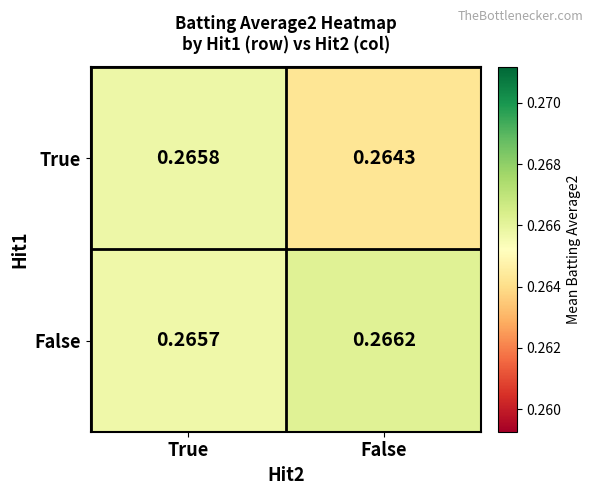

At which label is False closest to 0?

True